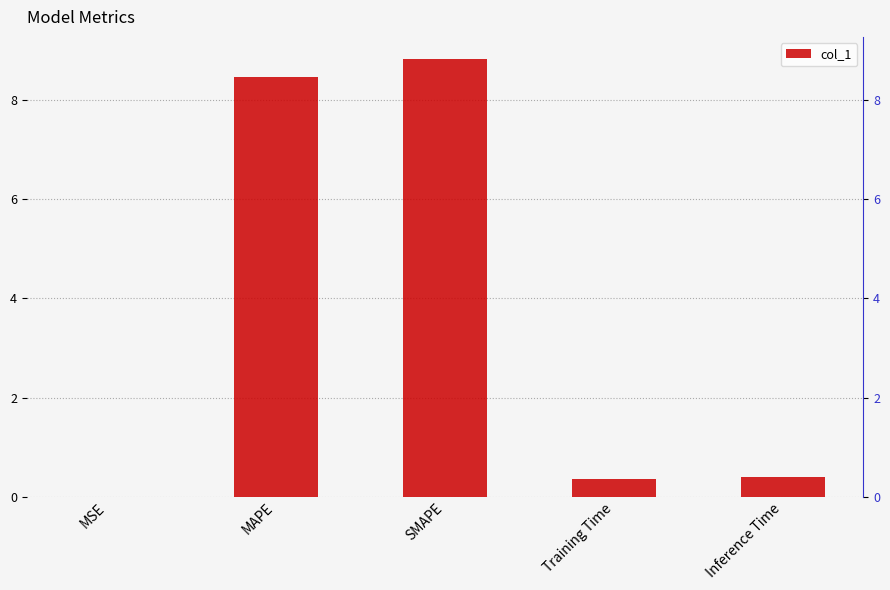

List the labels in order of value, largest first.

SMAPE, MAPE, Inference Time, Training Time, MSE